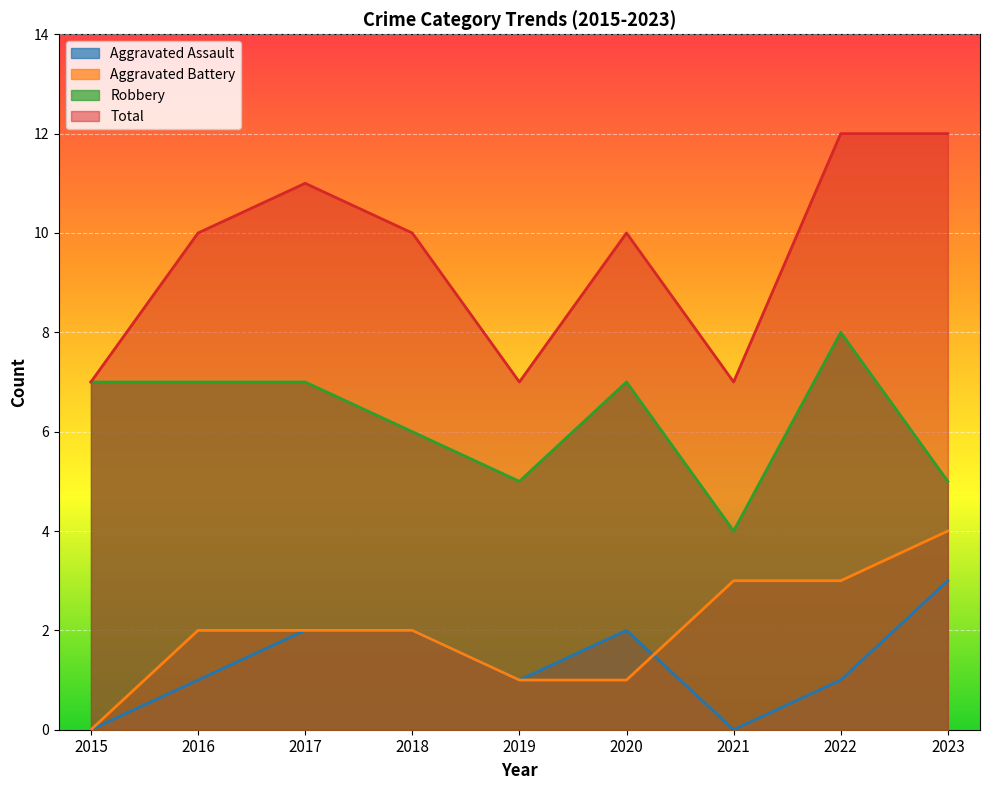

What is the sum of all Total values?

86